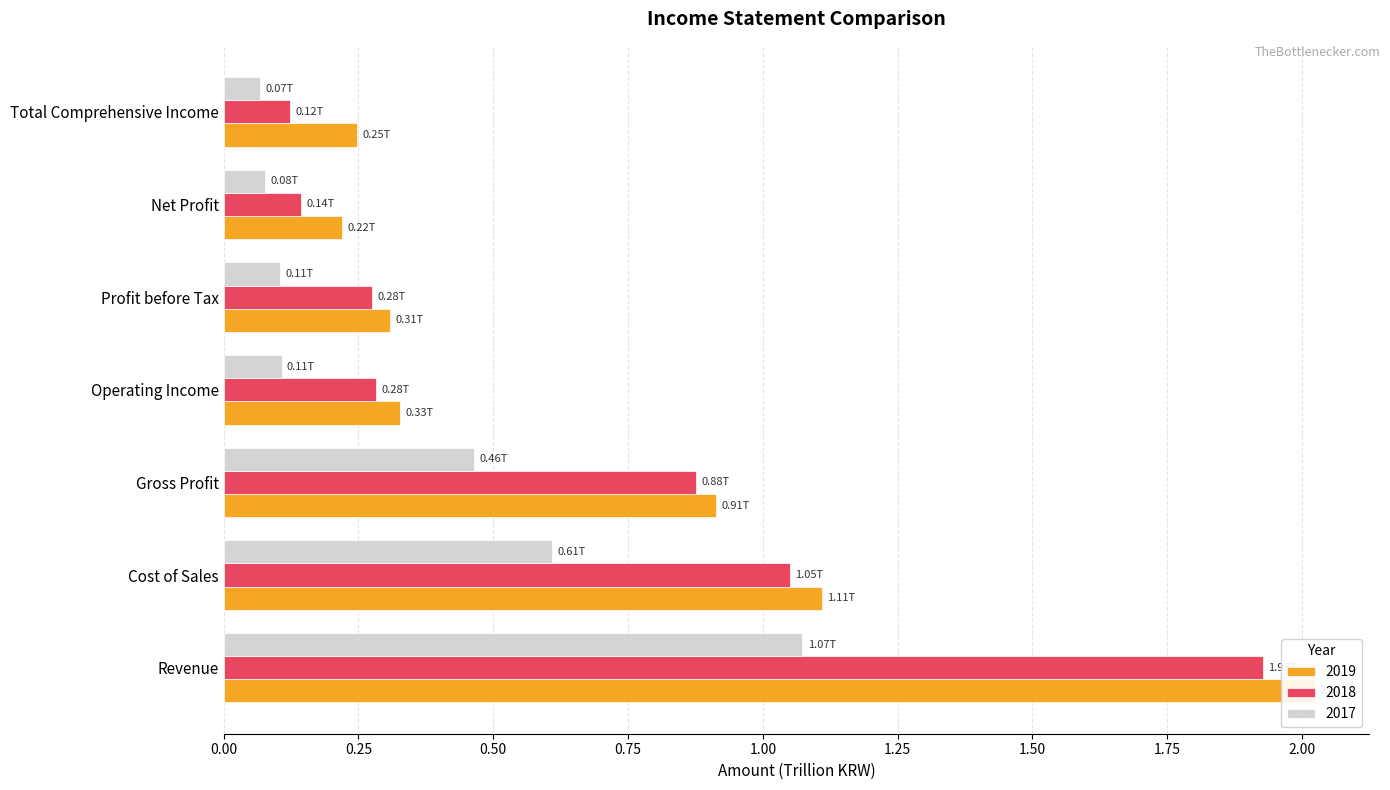

What is the smallest value displayed?

0.1